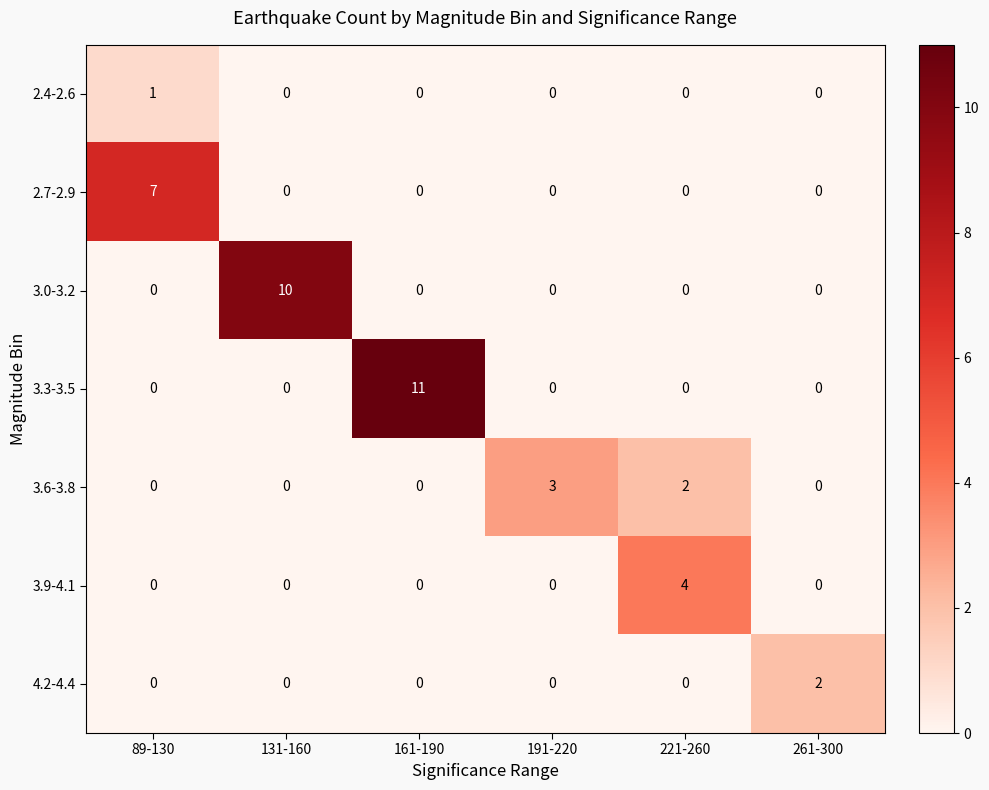

Is it true that 4.2-4.4 equals 0 at 221-260?

True